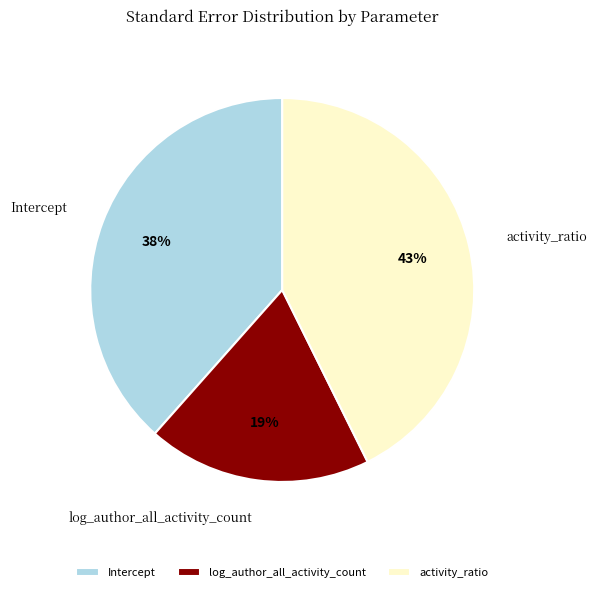

Does any single category account for the majority?

No